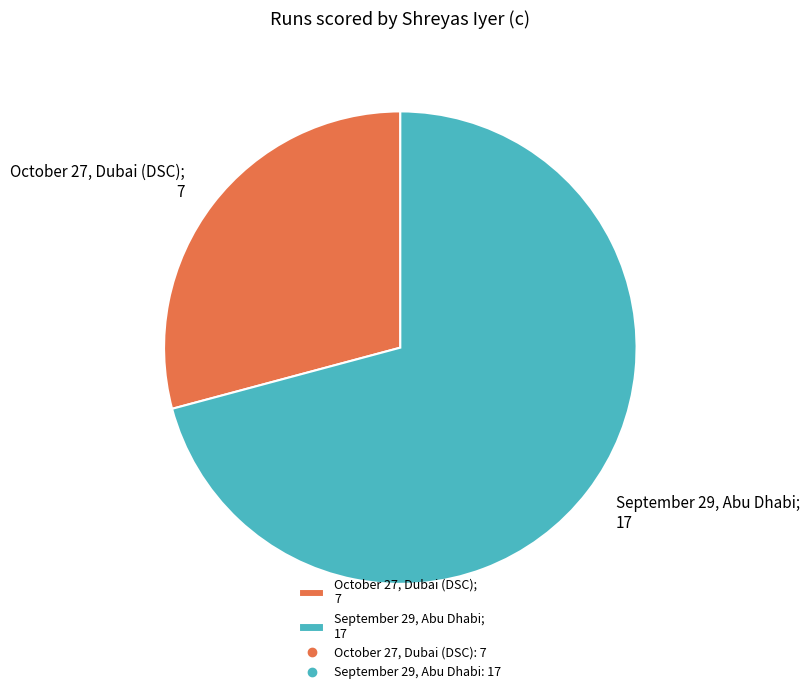

Which category has the biggest portion of the pie?

September 29, Abu Dhabi